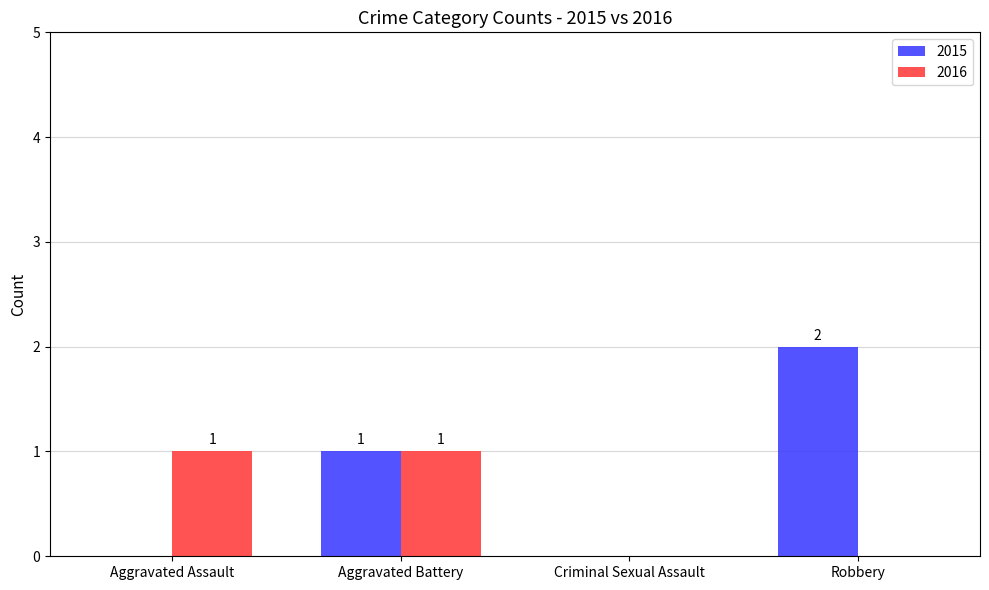

What are all the series names shown in the legend?

2015, 2016